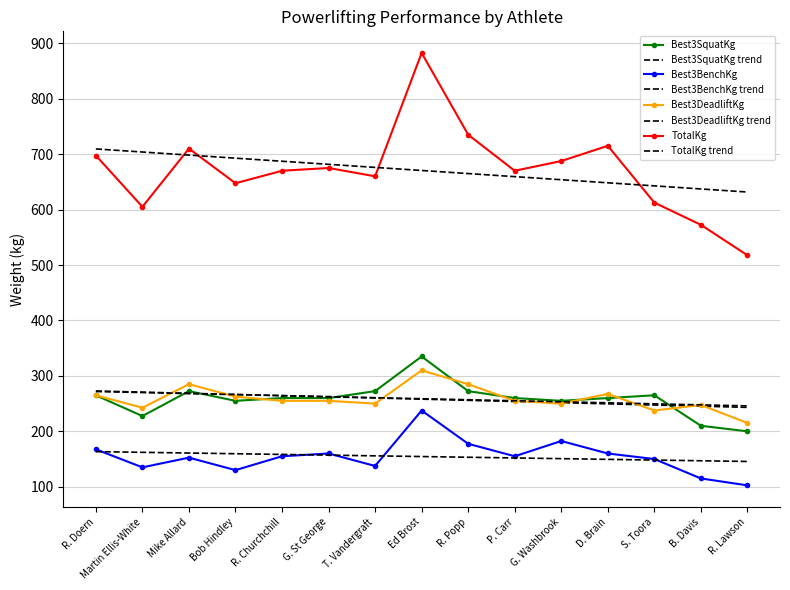

What are all the series names shown in the legend?

Best3SquatKg, Best3BenchKg, Best3DeadliftKg, TotalKg